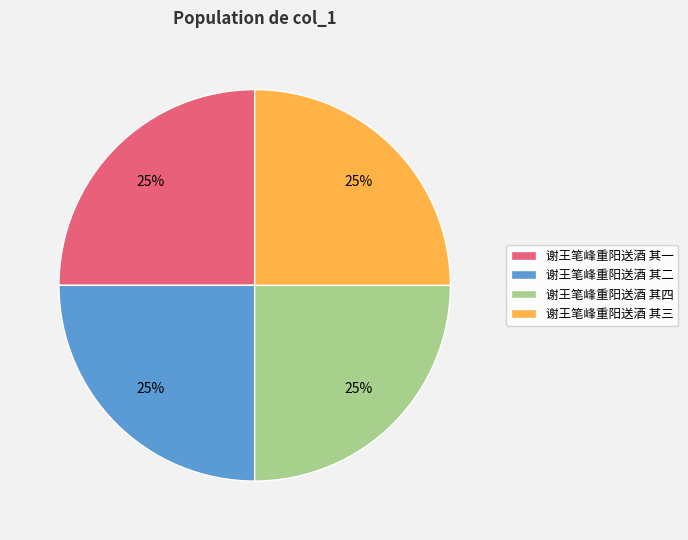

Count the number of slices in the pie.

4